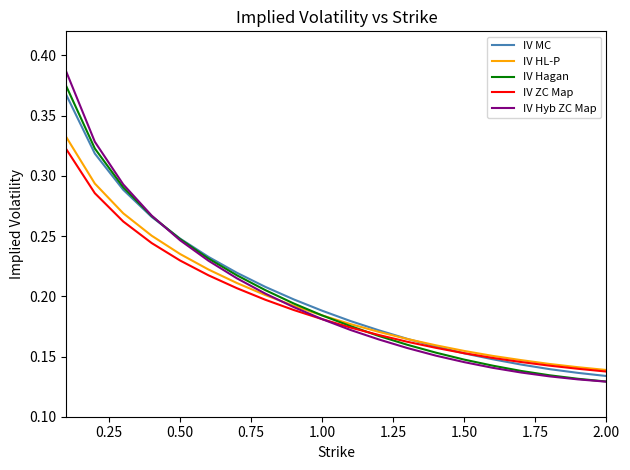

Which series has the widest spread of values?

IV Hyb ZC Map